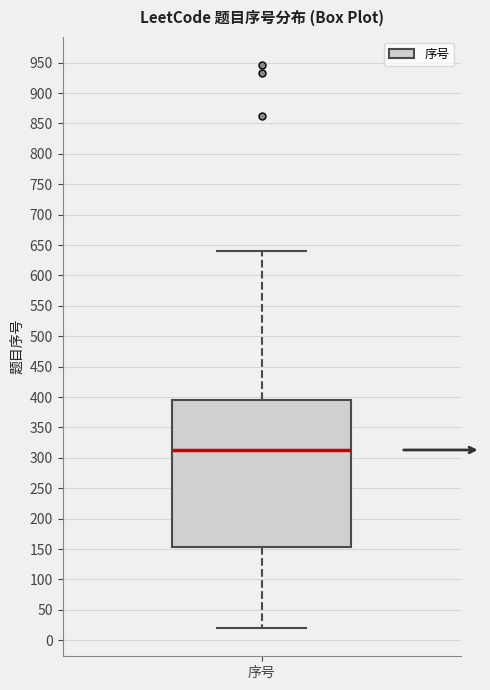

Read this box plot against the y-axis: the position of the median line, the range covered by the box, and the ends of both whiskers. The values are not printed on the chart, so give them approximately, as read against the axis.

median 315, box 155 to 395, whiskers 20 to 640